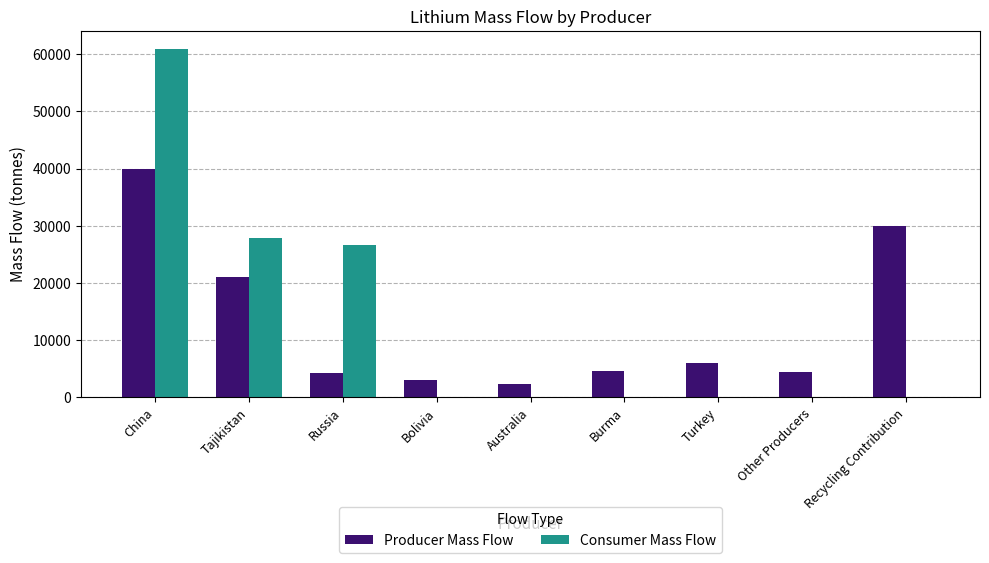

Does the chart contain stacked bars?

No